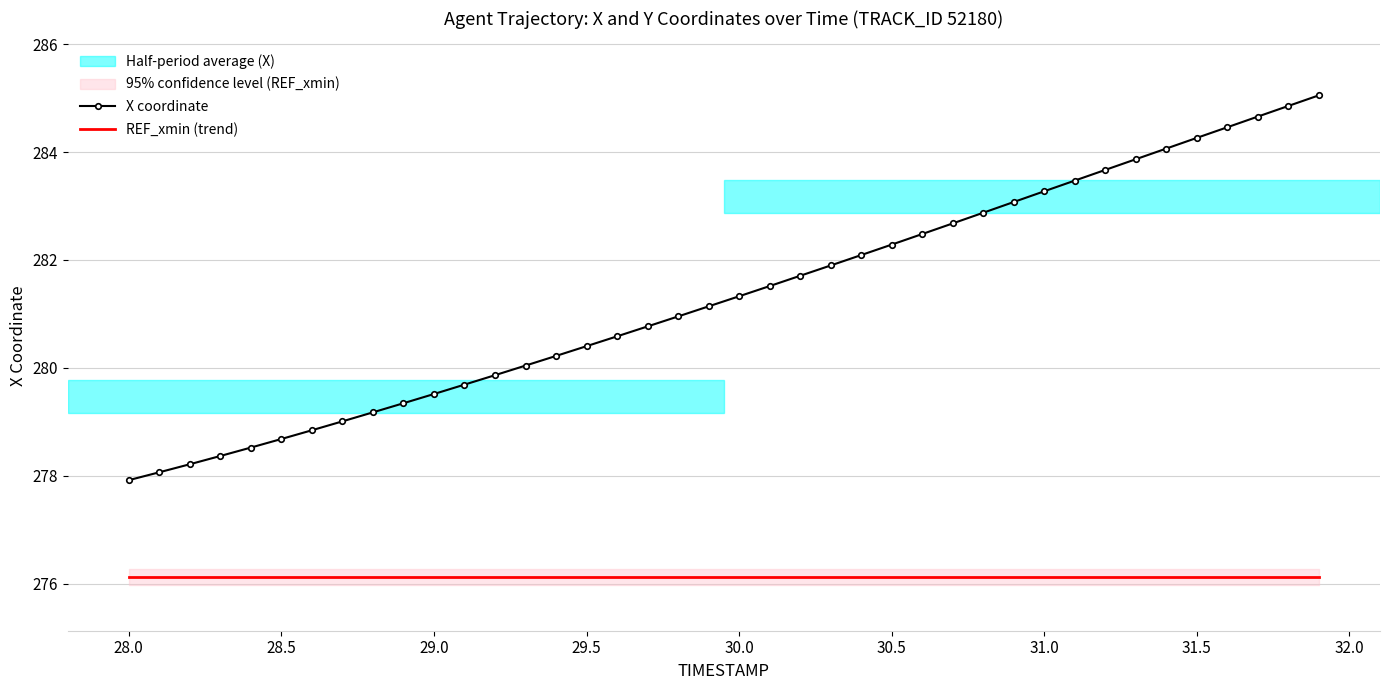

True or false: REF_xmin (trend) and X coordinate cross at least once.

False